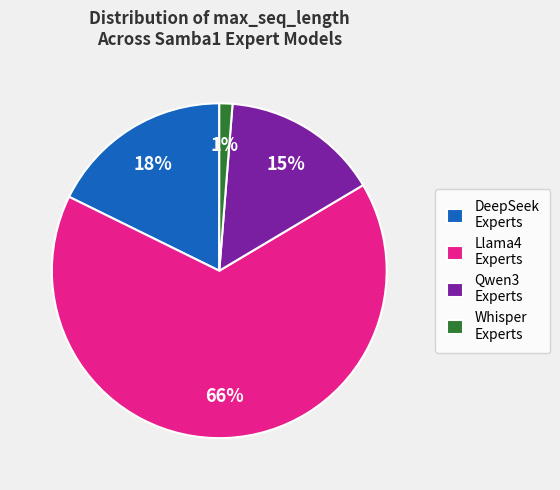

Rank the categories by value from highest to lowest.

Llama4 Experts, DeepSeek Experts, Qwen3 Experts, Whisper Experts